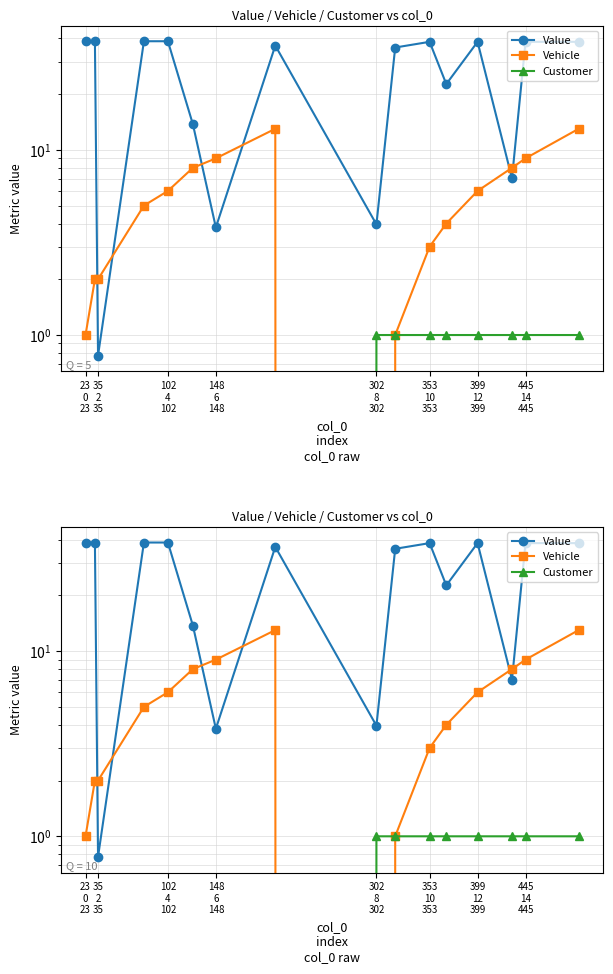

What is the sum of all Customer values?

8.0